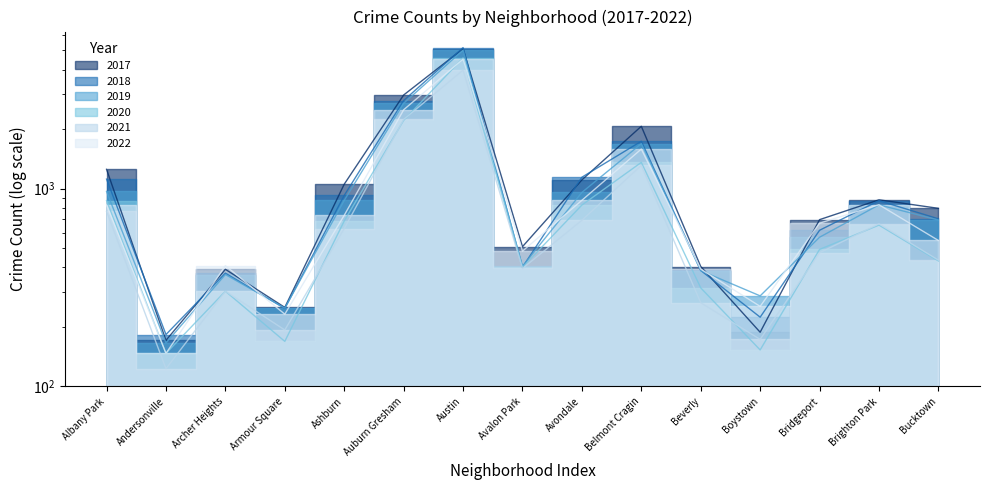

True or false: 2020 and 2017 intersect in this chart.

False